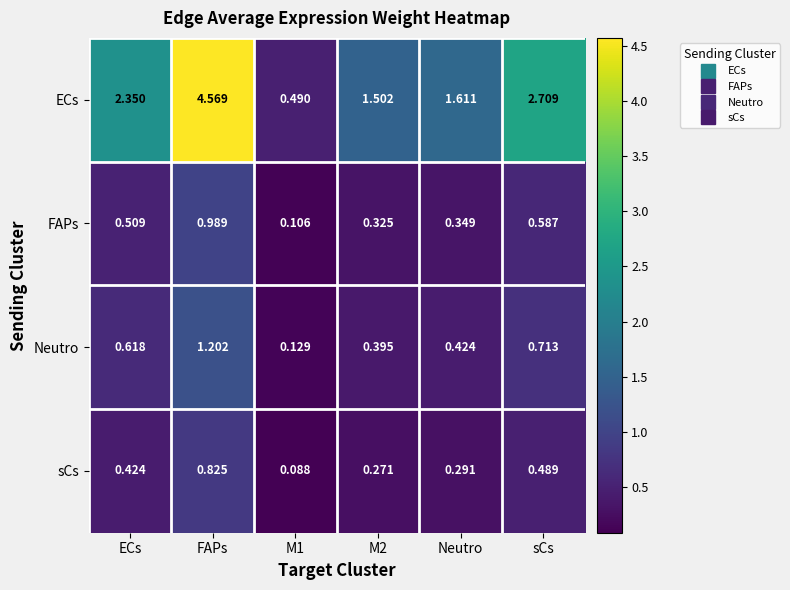

Where is ECs nearest to the value 2?

ECs